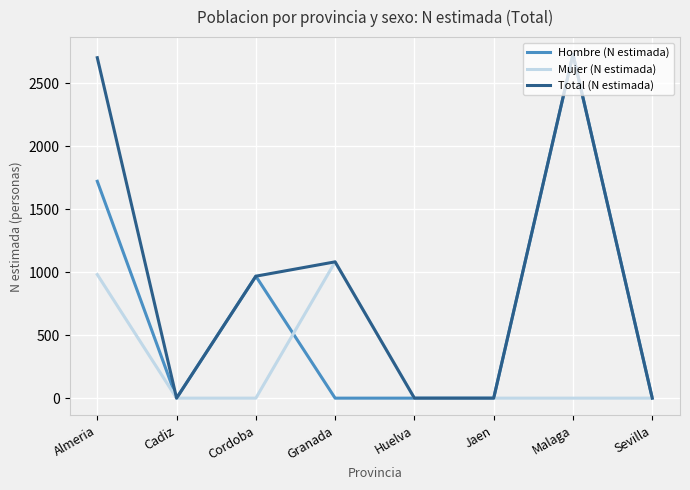

The Mujer (N estimada) series shows 0 at Huelva. True or false?

True